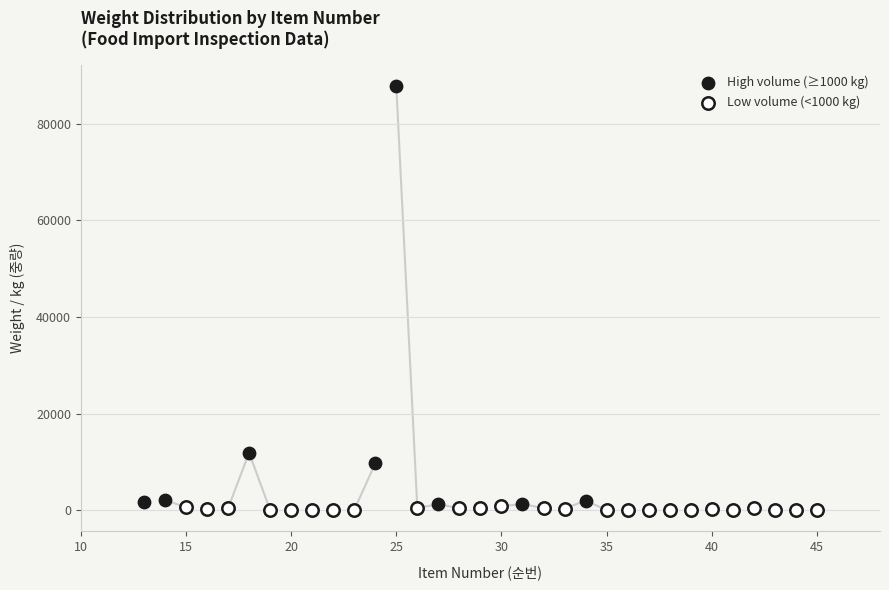

Which series has the widest spread of Y values?

High volume (≥1000 kg)